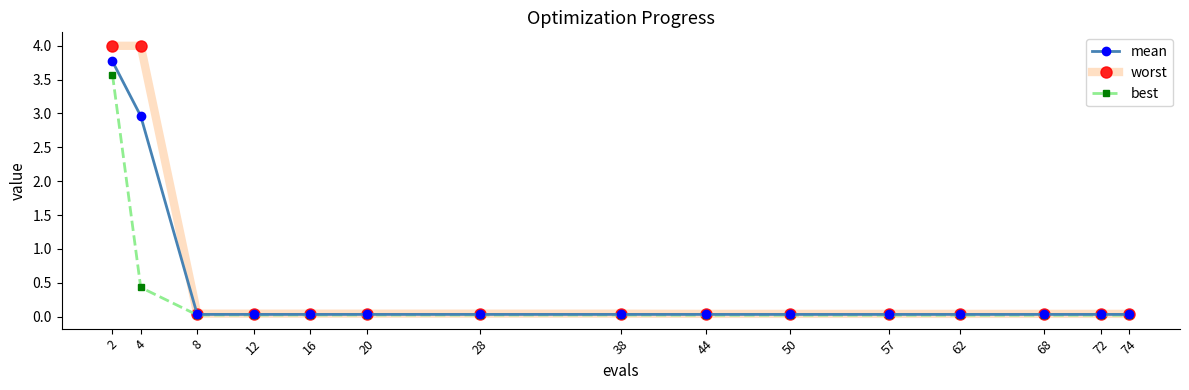

Which series changed the most between 4 and 28?

worst